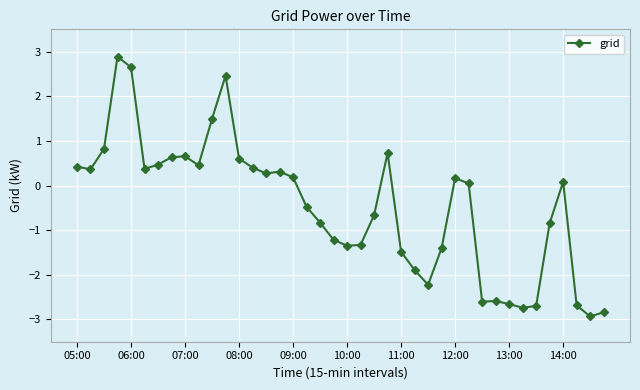

How many positive values are there?

21